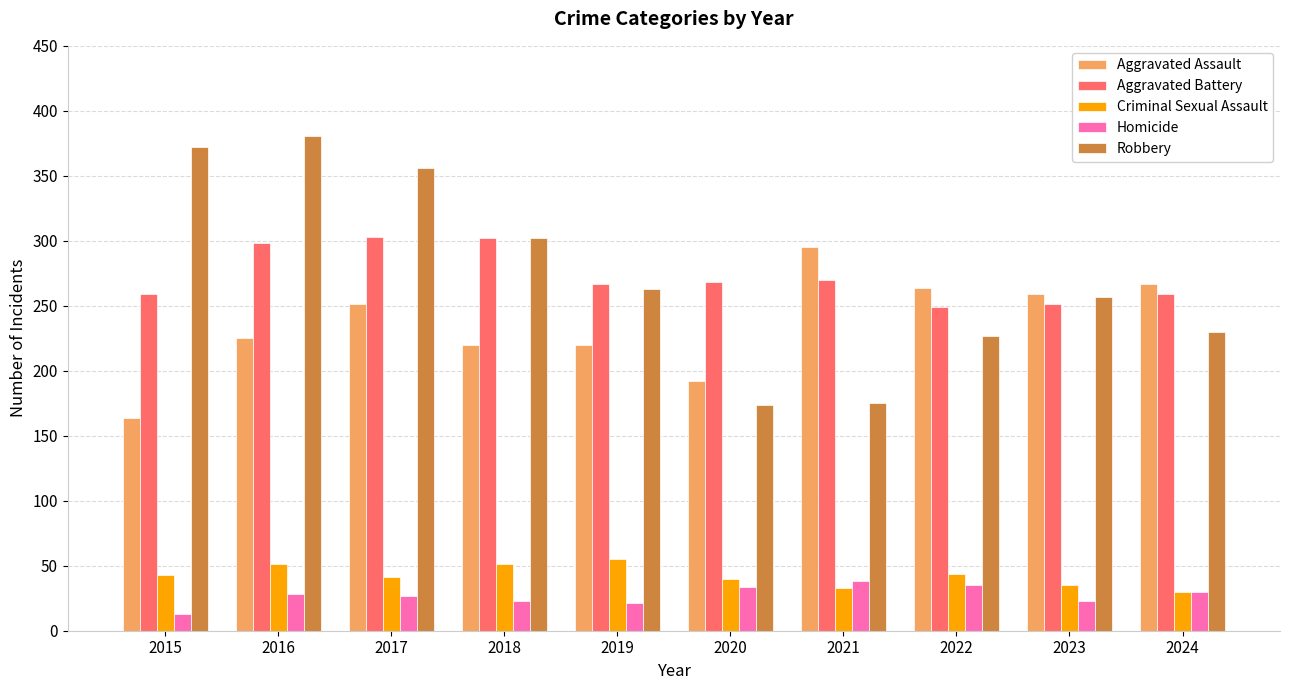

What is the highest value of the Homicide series?

38